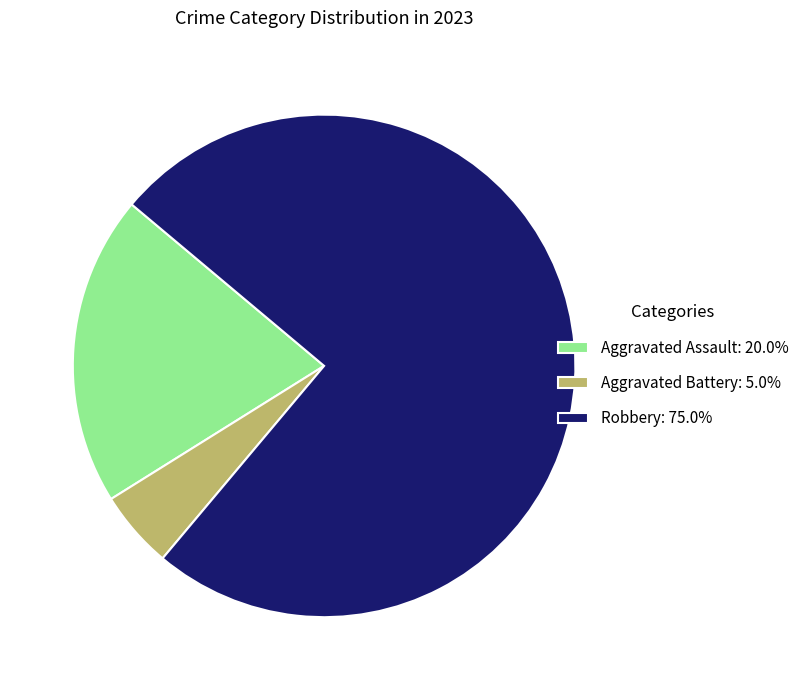

What is the ratio of the value at Robbery: 75.0% to the value at Aggravated Assault: 20.0%?

3.7